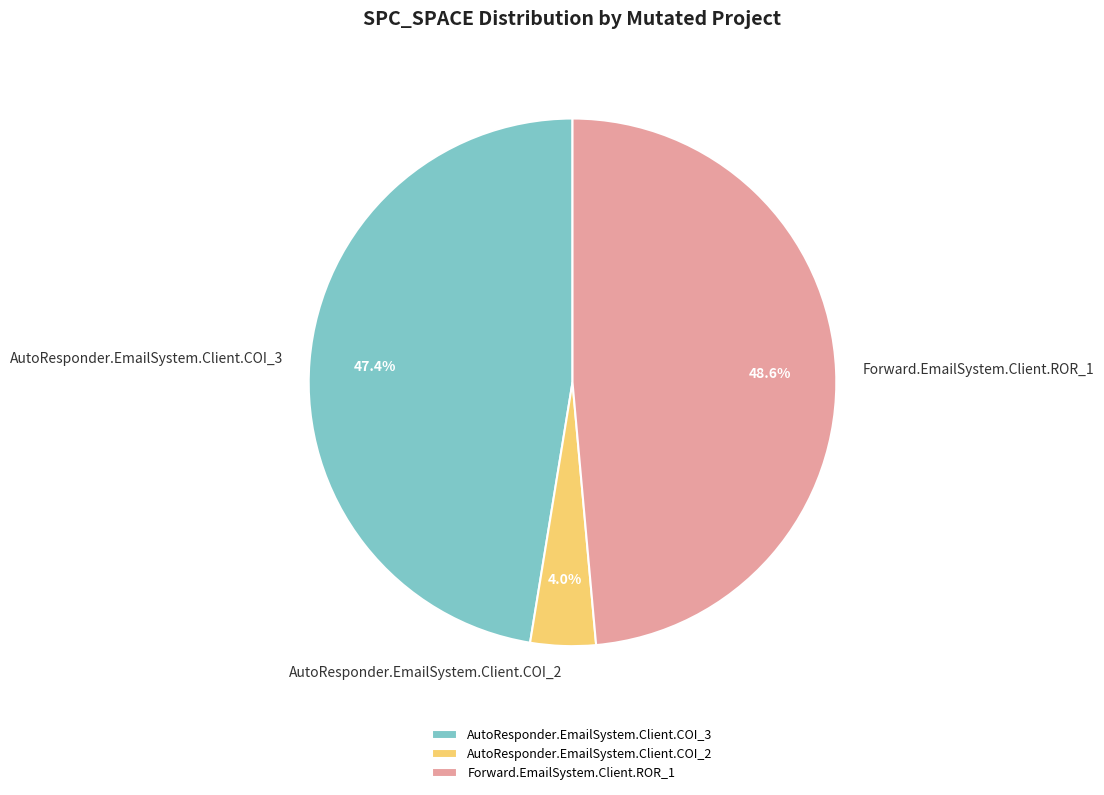

Do Forward.EmailSystem.Client.ROR_1 and AutoResponder.EmailSystem.Client.COI_2 together represent more than half of the pie?

Yes